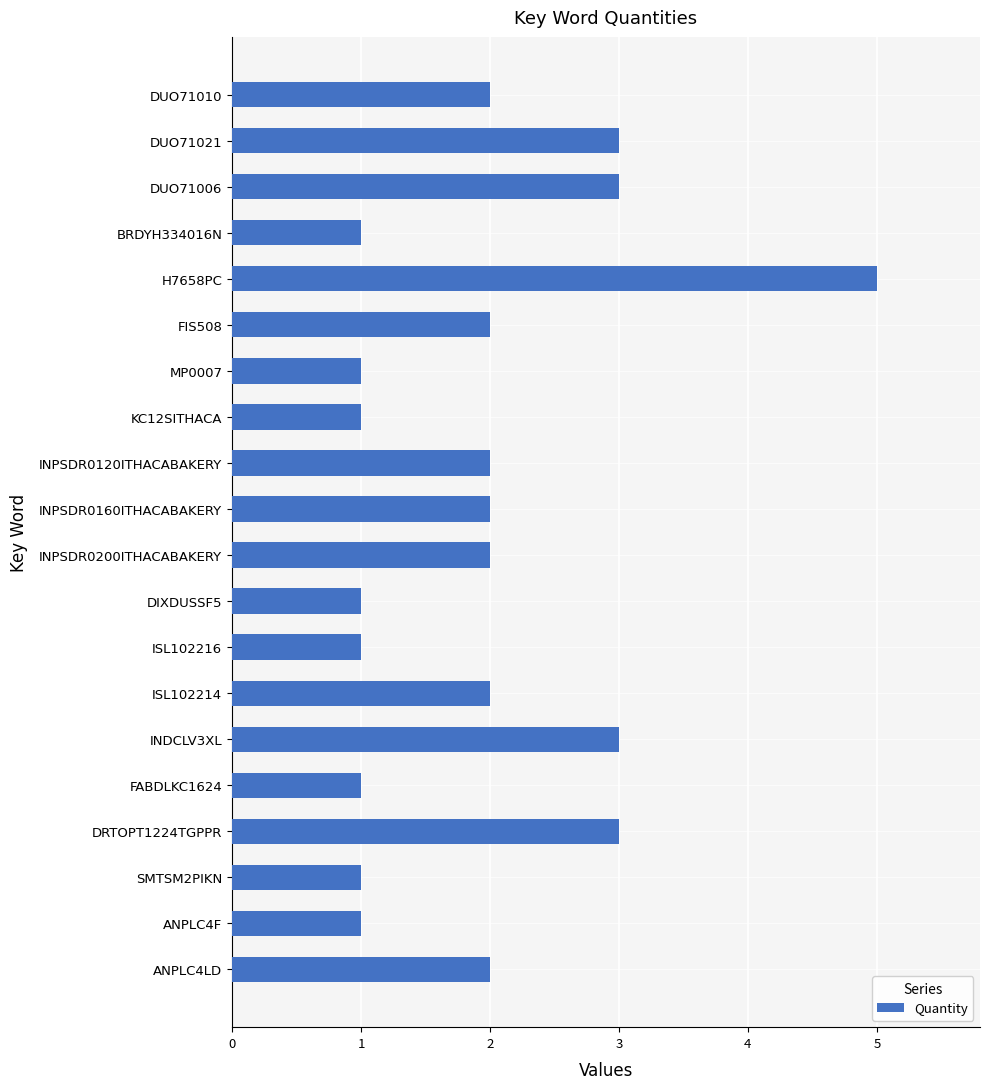

The chart shows a value of 2 at ISL102216. True or false?

False